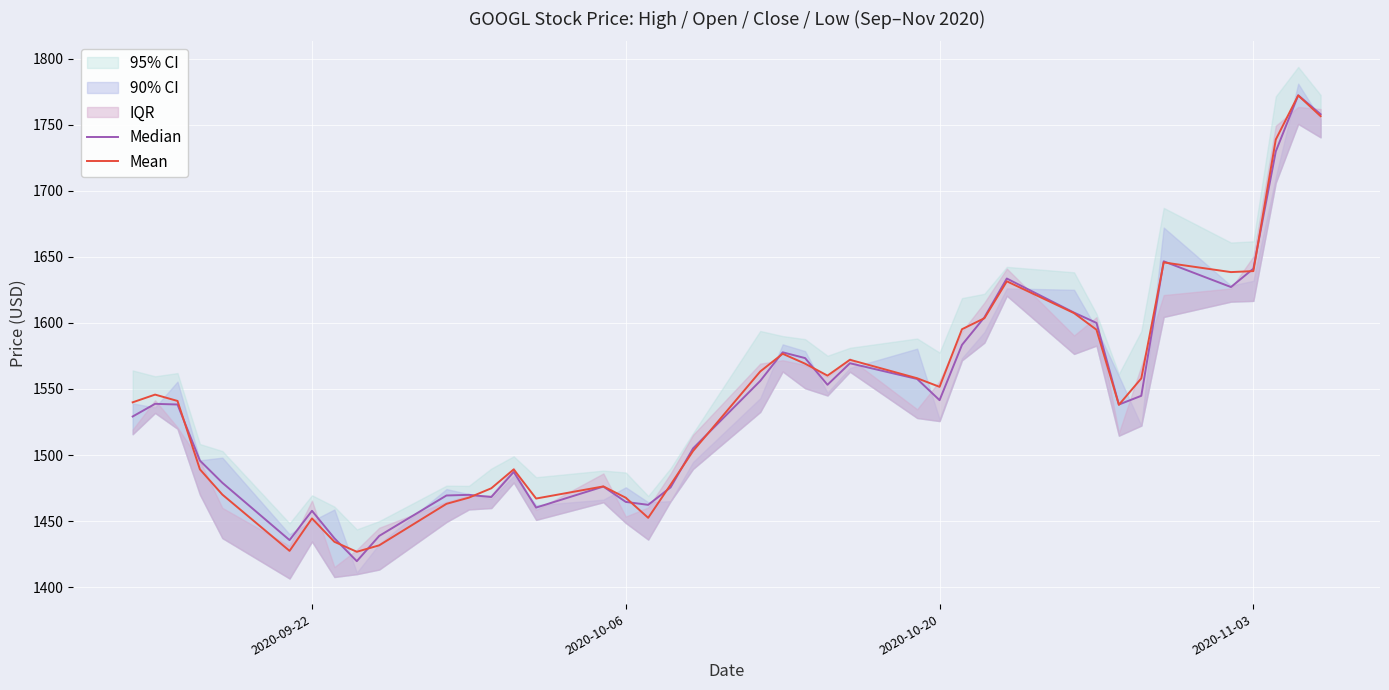

How many categories are shown in the chart?

40